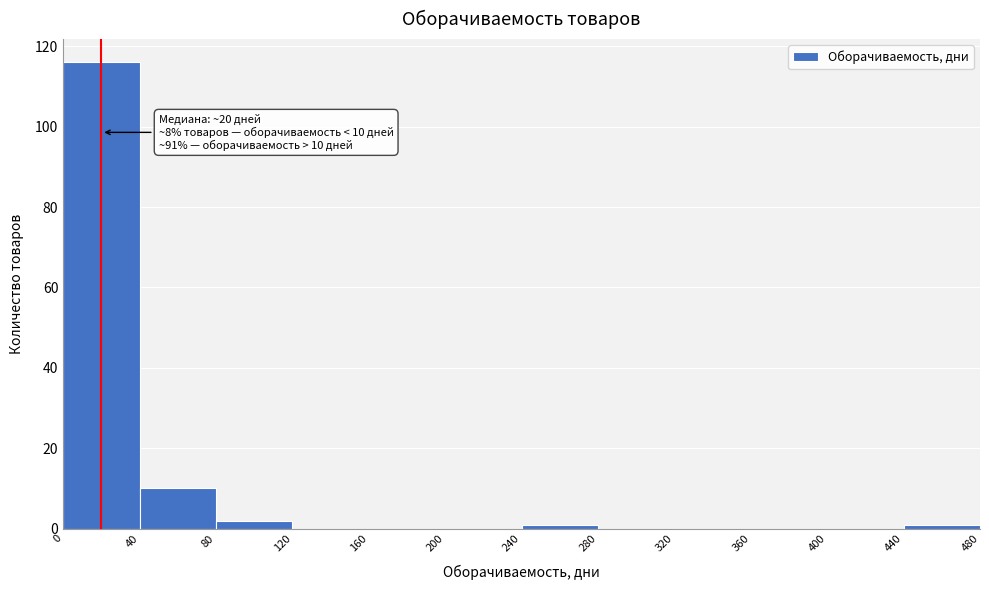

Over which range of the x-axis is the bar tallest?

0 to 40